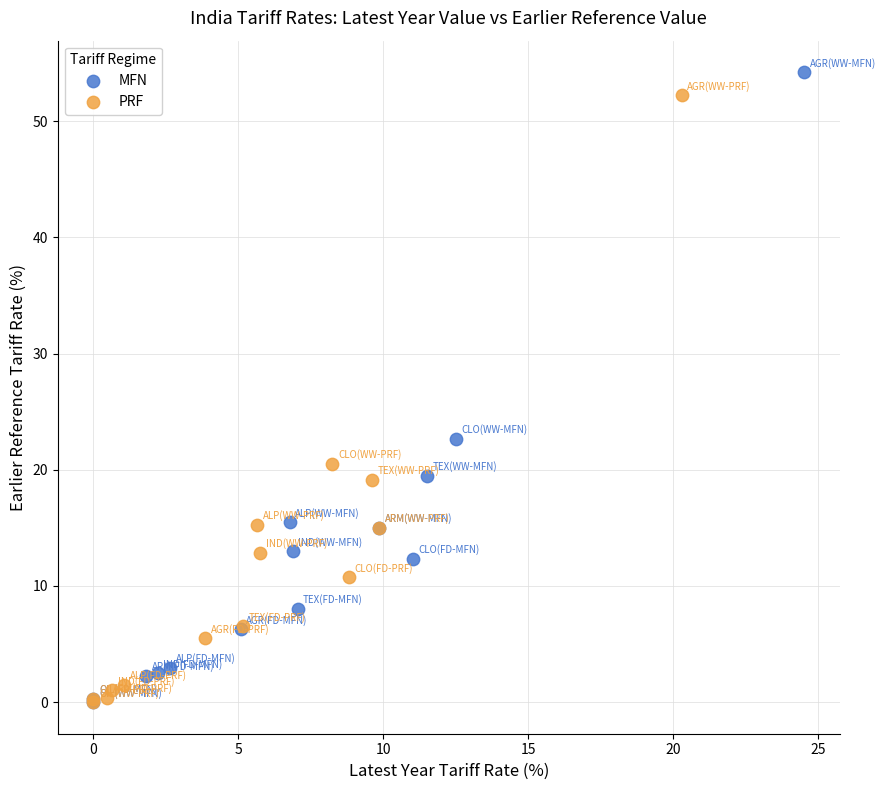

Which series has the widest spread of Y values?

MFN